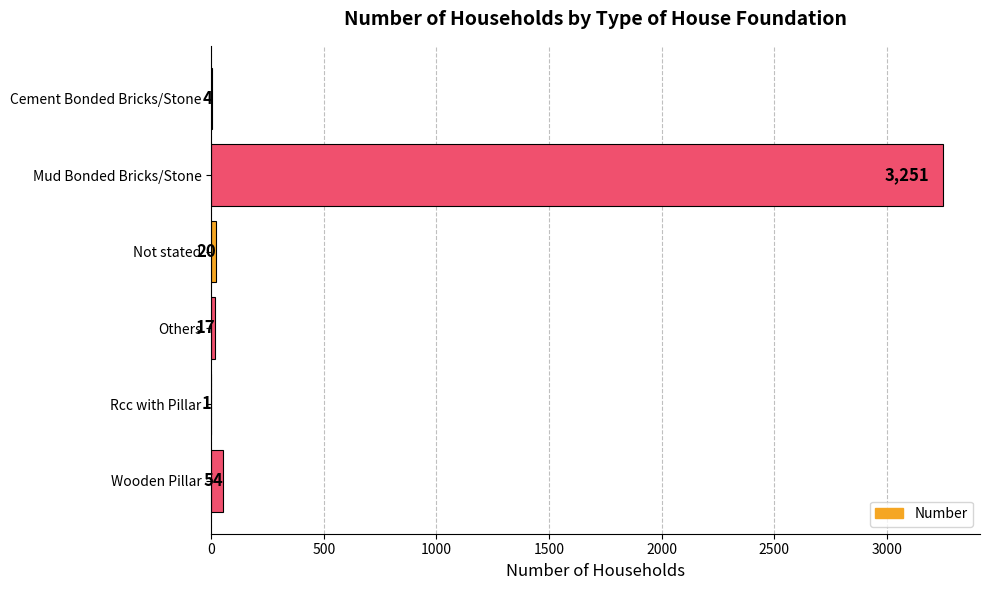

At which label is the value closest to 1626?

Wooden Pillar